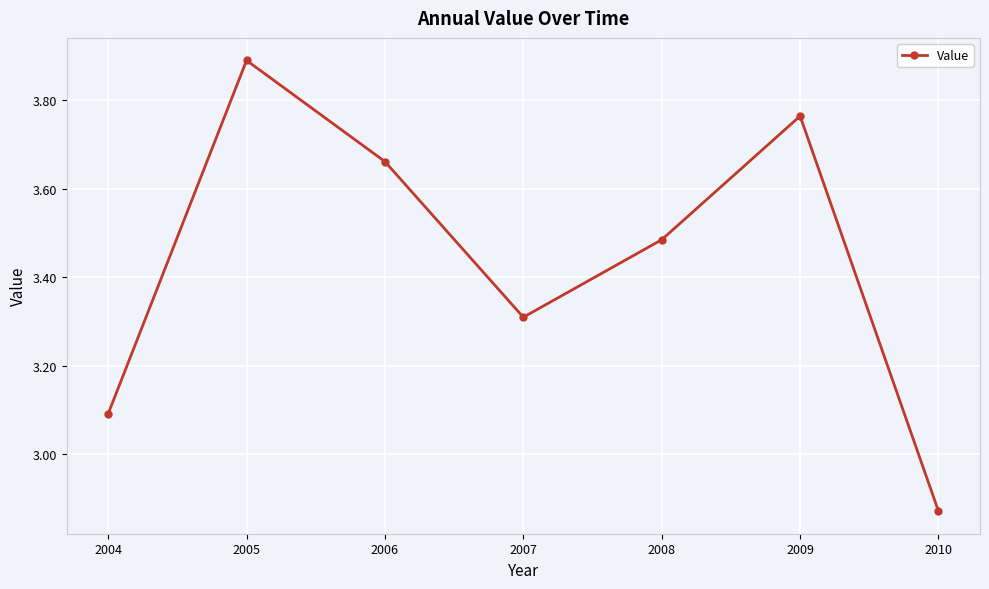

At which label does the data first exceed 3?

2004